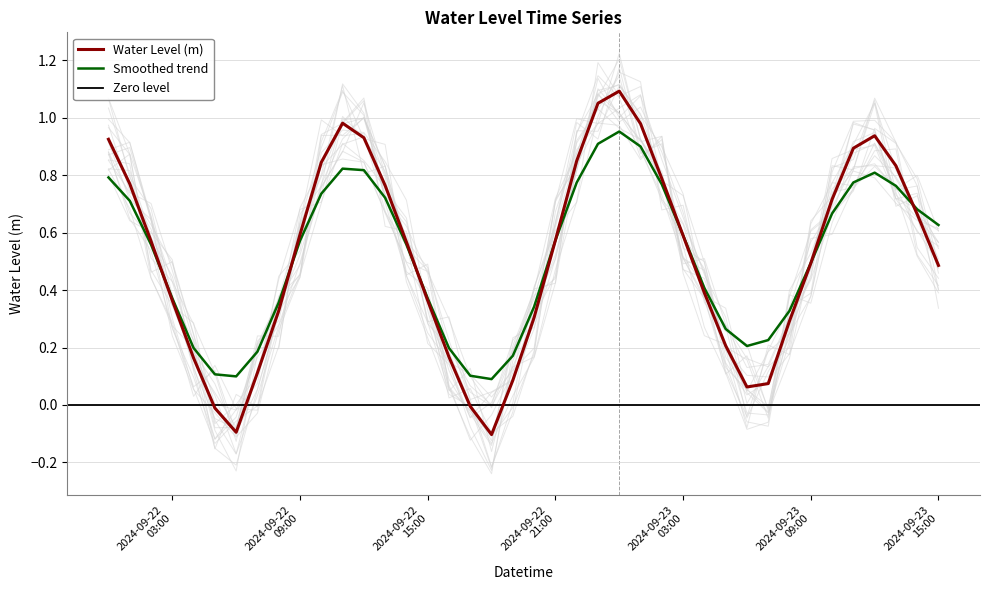

The value at 2024-09-22 07:00:00 is 0.1. True or false?

True